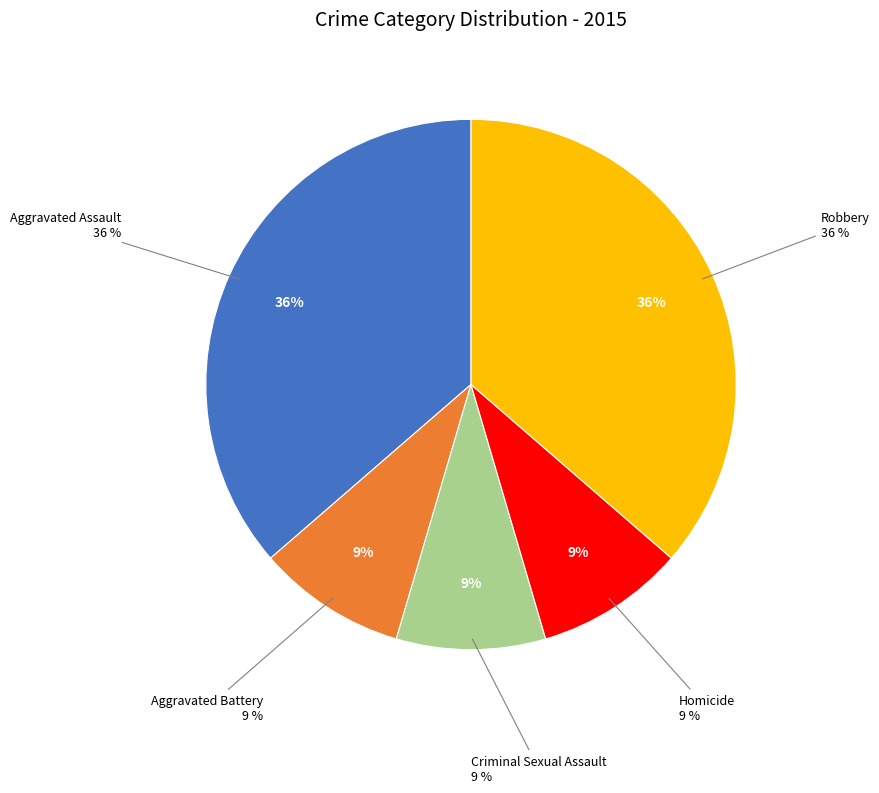

To the nearest percent, what is the difference between the Aggravated Battery and Aggravated Assault slice percentages?

27%